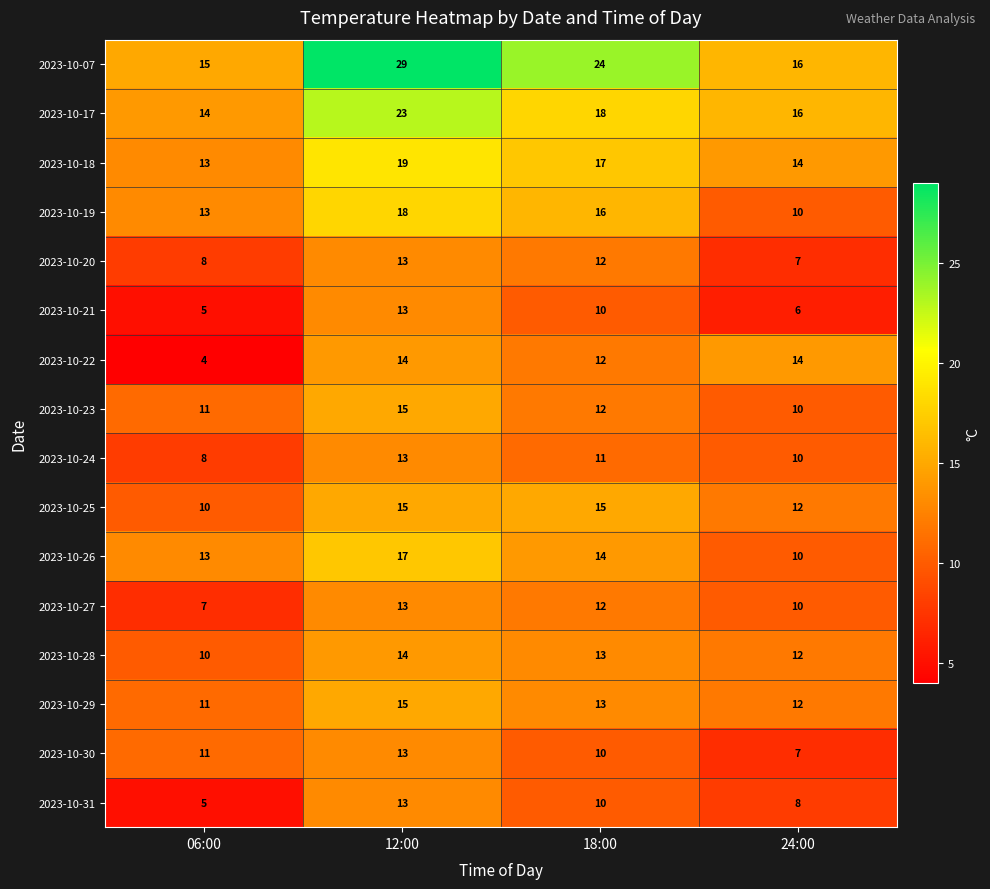

Is it true that 2023-10-30 equals 11 at 06:00?

True